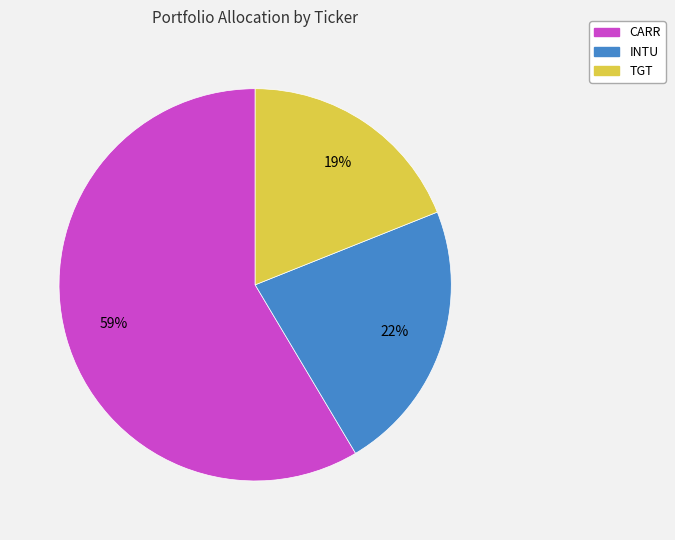

Approximately how many times larger is the value at INTU compared to CARR?

0.4